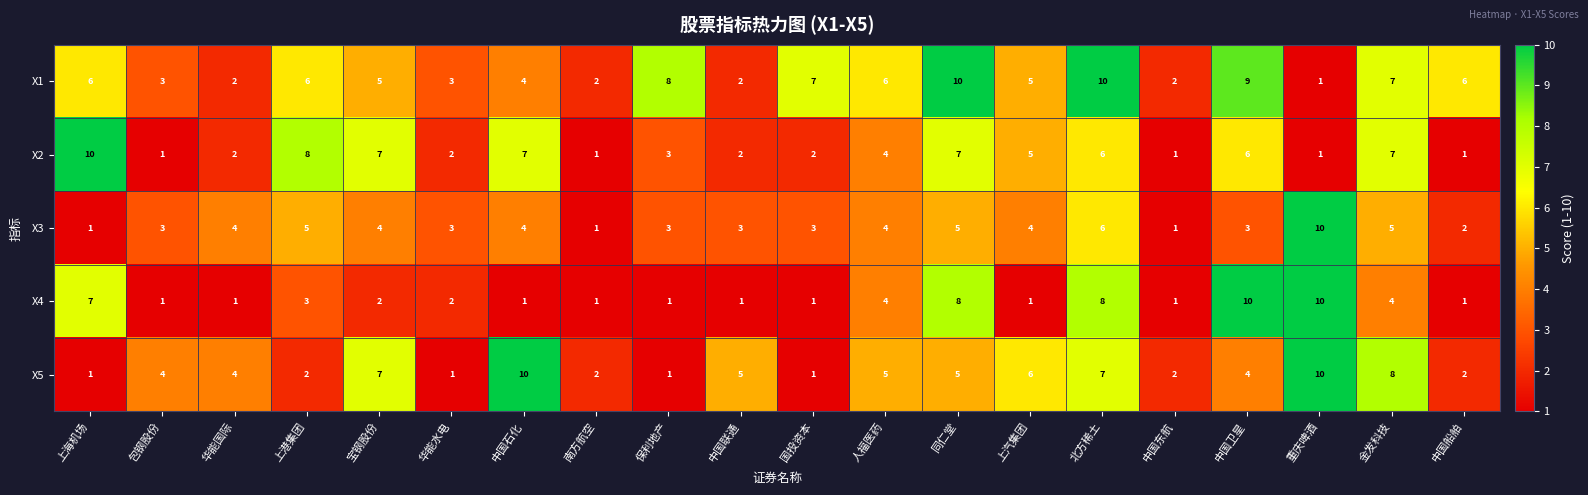

What is the highest value of the X1 series?

10